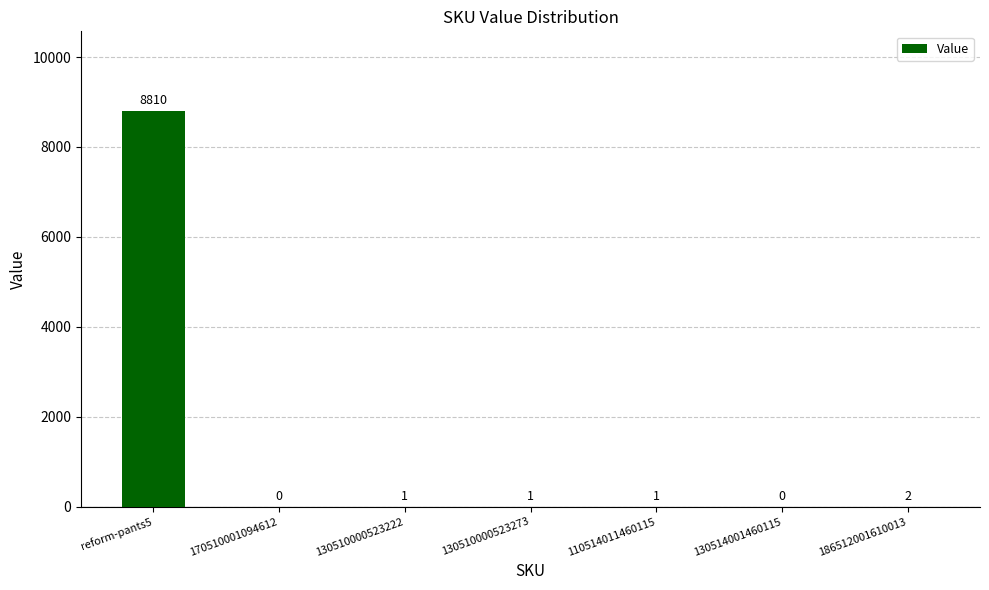

Where is the data nearest to the value 4405?

186512001610013